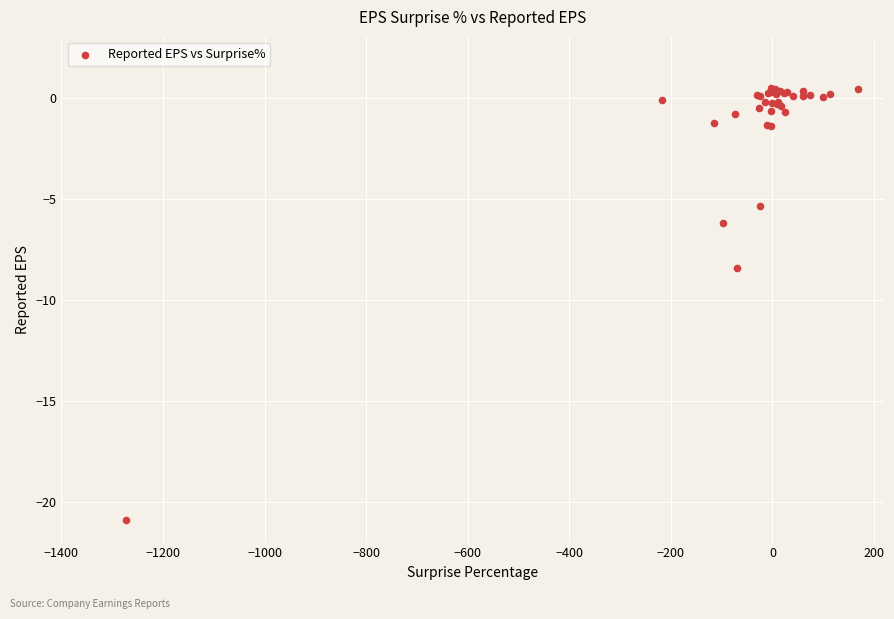

What Y value in the scatter plot is closest to -10?

-8.4